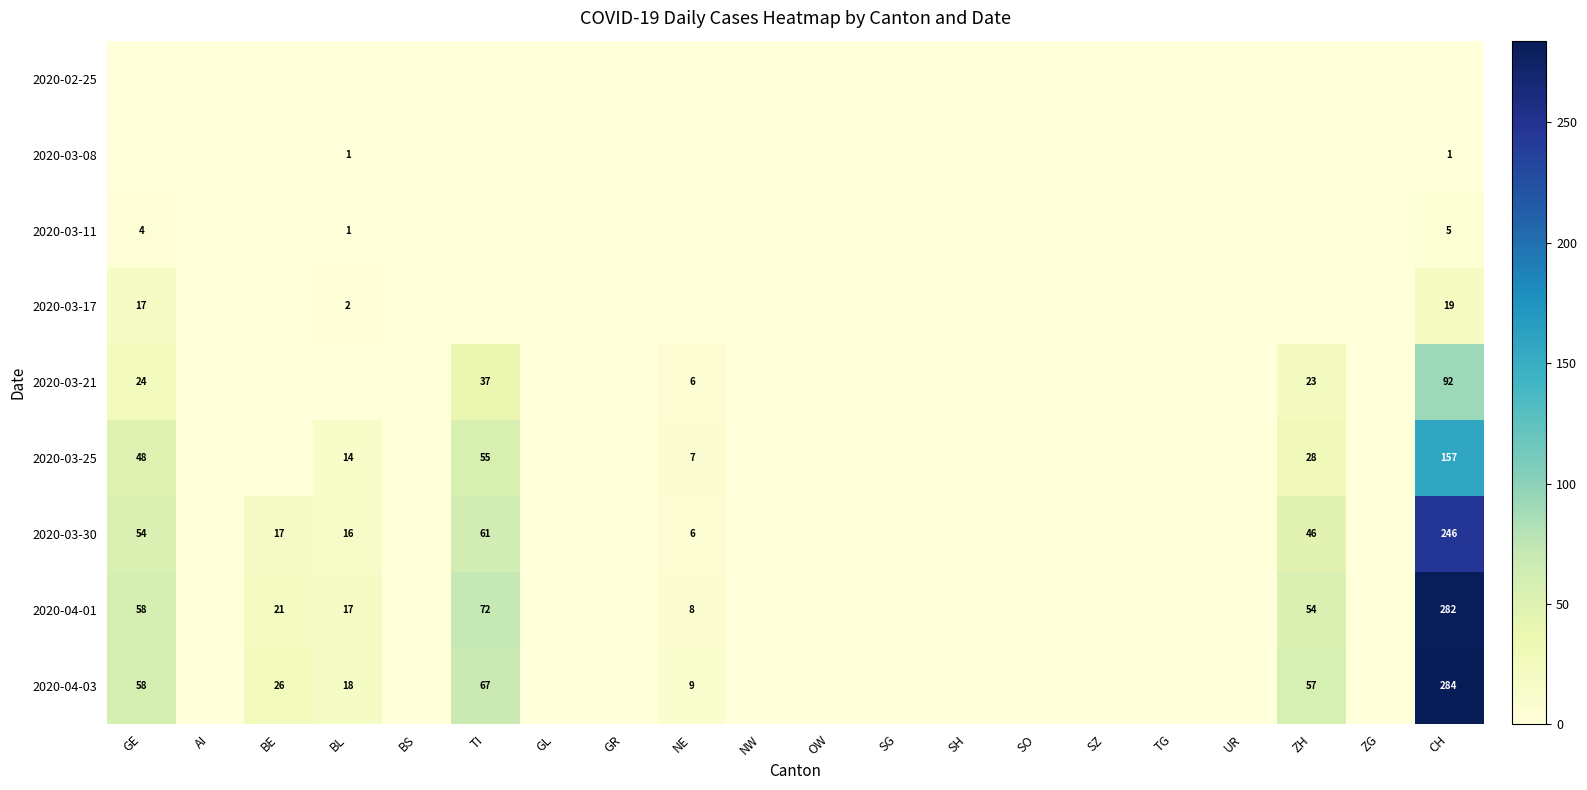

Count the number of data series in this chart.

9